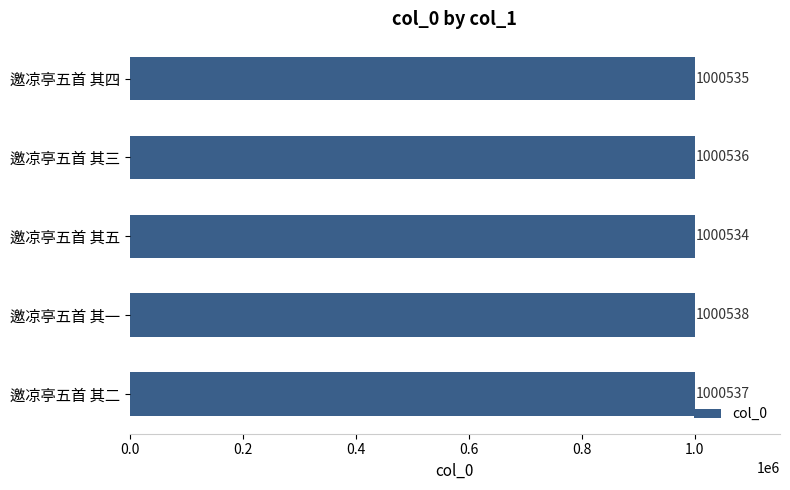

The chart shows a value of 1000534 at 邀凉亭五首 其五. True or false?

True